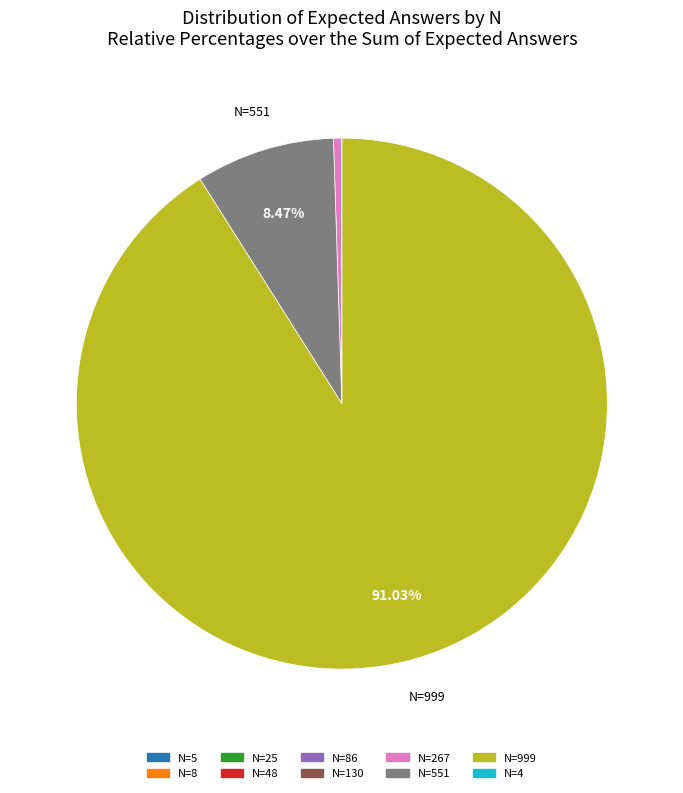

Is there any slice that represents more than half of the pie?

Yes